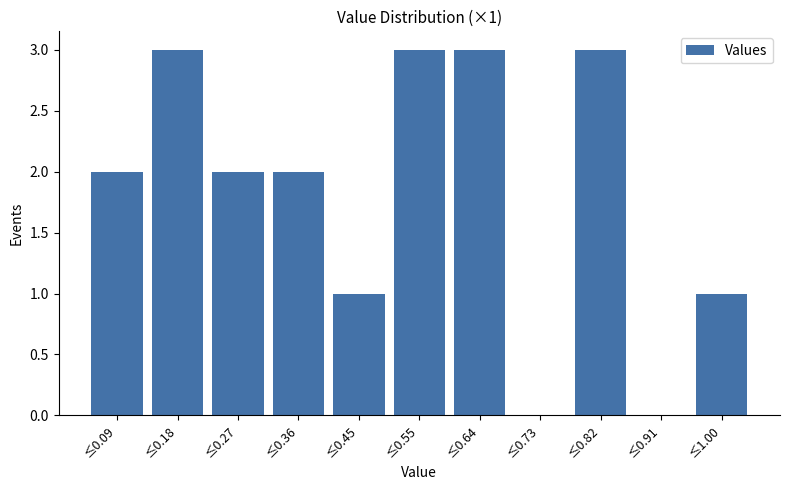

Reading left to right, transcribe all the data shown in this chart.

≤0.09=2	≤0.18=3	≤0.27=2	≤0.36=2	≤0.45=1	≤0.55=3	≤0.64=3	≤0.73=0	≤0.82=3	≤0.91=0	≤1.00=1